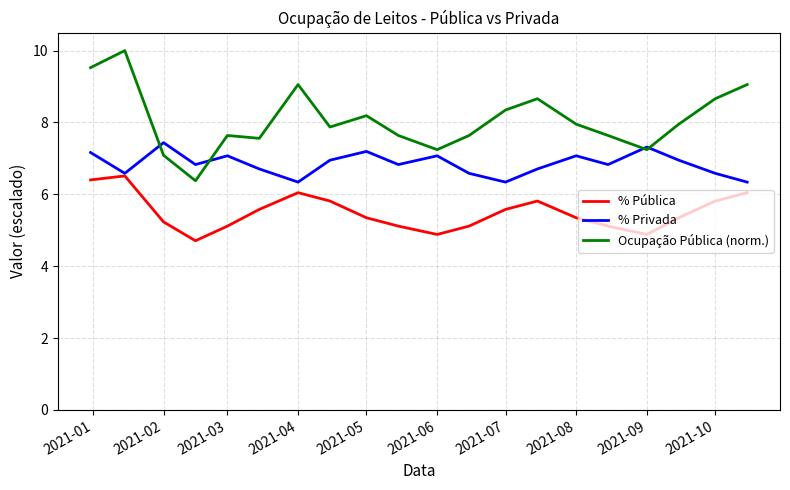

Which series has the largest total across all categories?

Ocupação Pública (norm.)